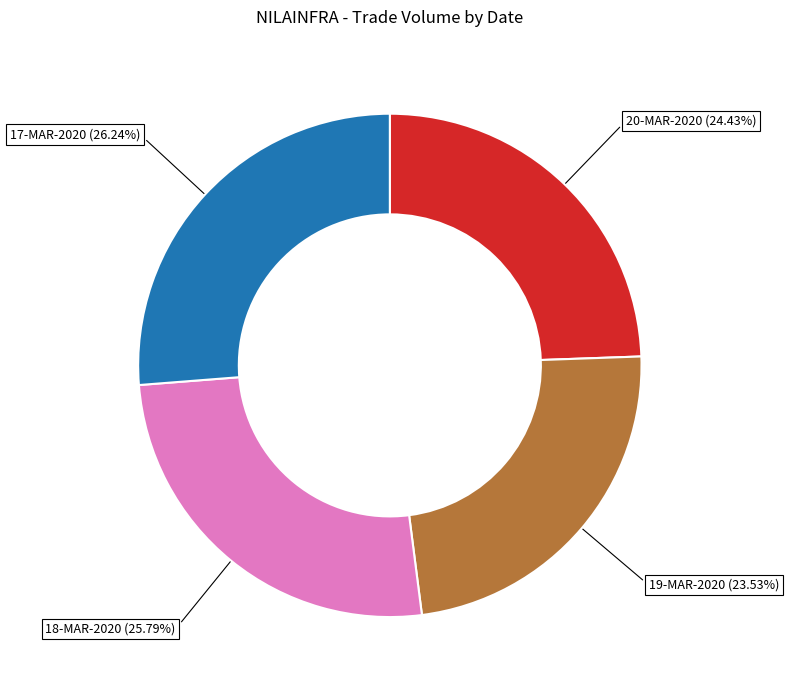

Is there a majority slice in this chart?

No